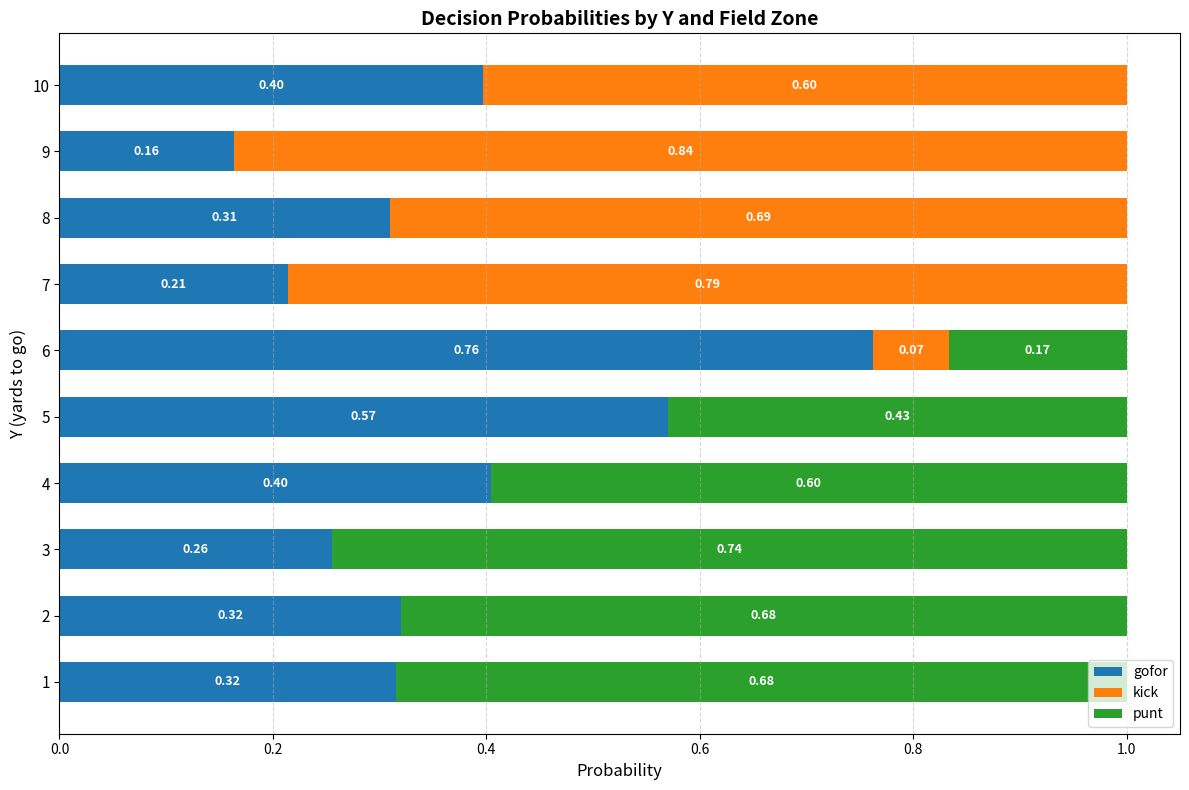

Where is gofor nearest to the value 0?

9